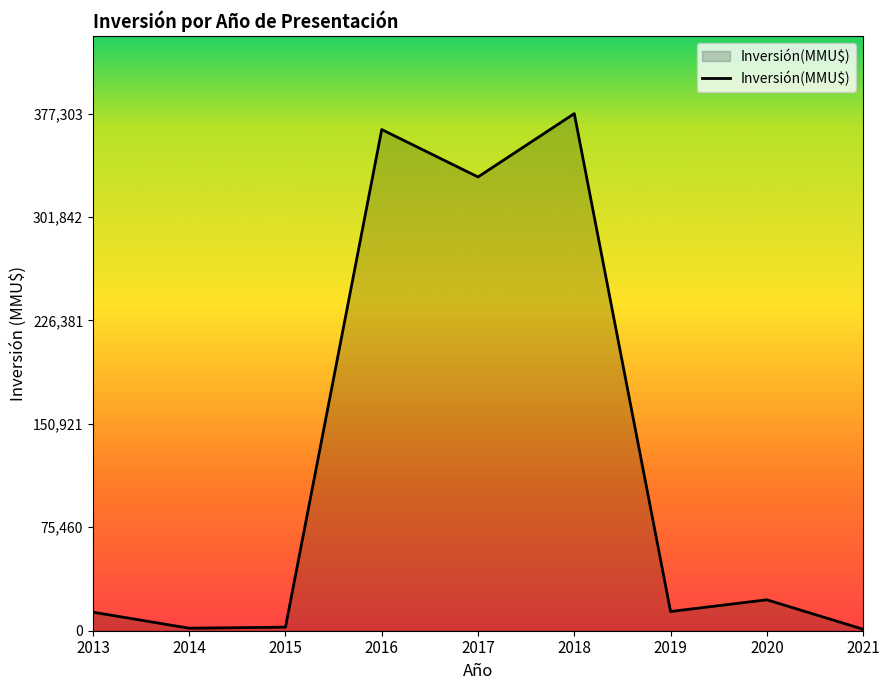

What is the ratio of the value at 2017 to the value at 2020?

14.7